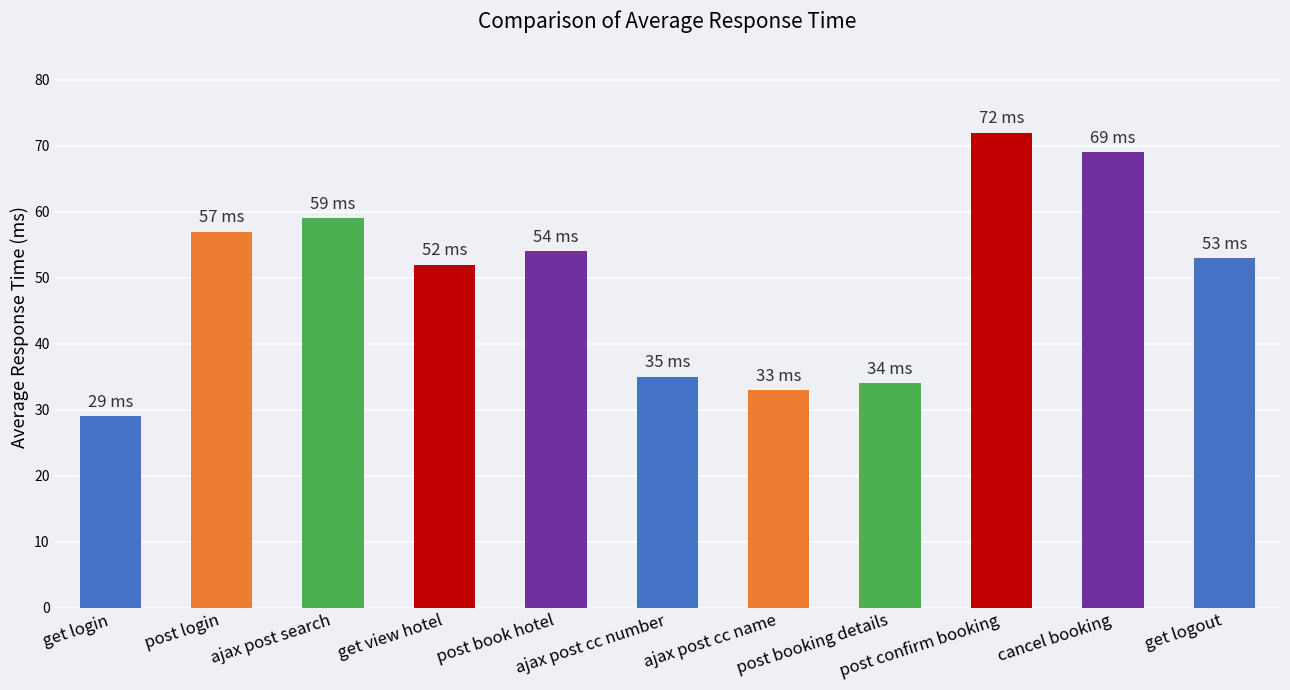

What is the sum of all values?

547